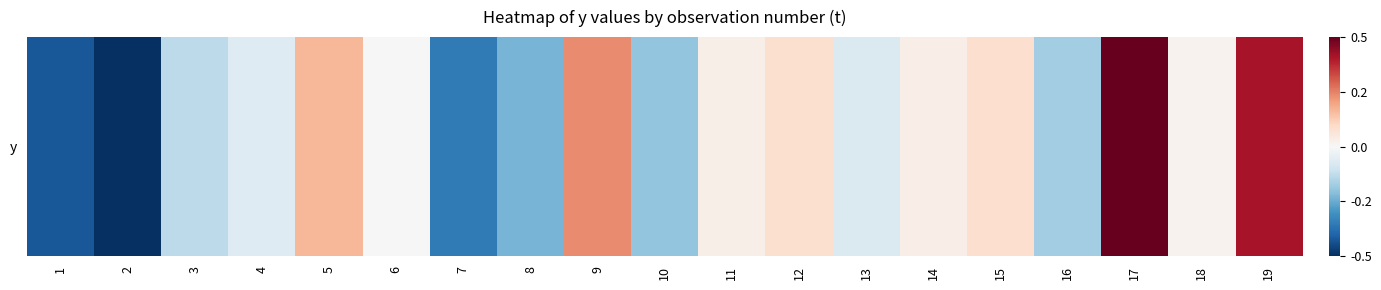

Reading left to right, transcribe all the data shown in this chart.

-0.4	-0.5	-0.1	-0.1	0.2	0.0	-0.4	-0.2	0.2	-0.2	0.0	0.1	-0.1	0.0	0.1	-0.2	0.5	0.0	0.4